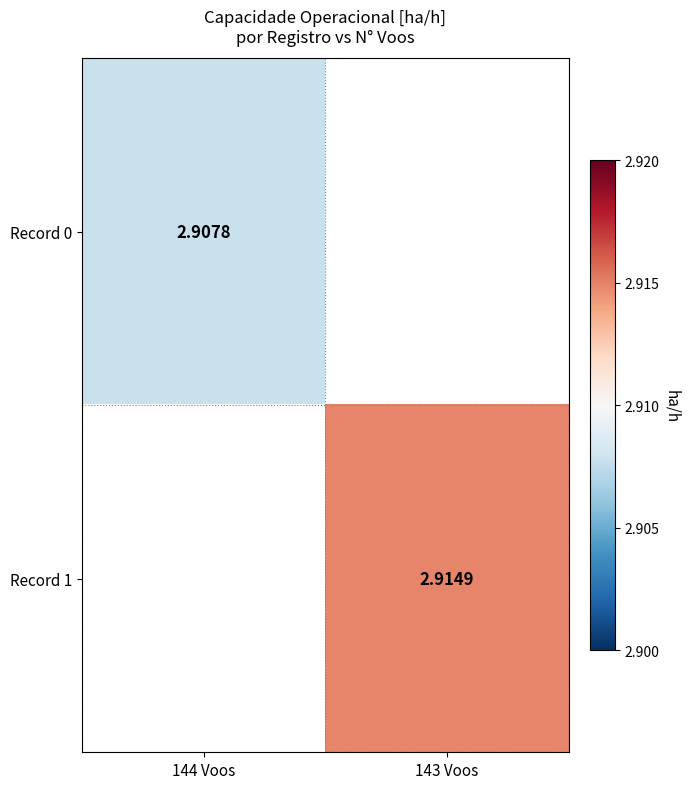

Is the value of Record 0 at 144 Voos greater than the value of Record 1 at 143 Voos?

No